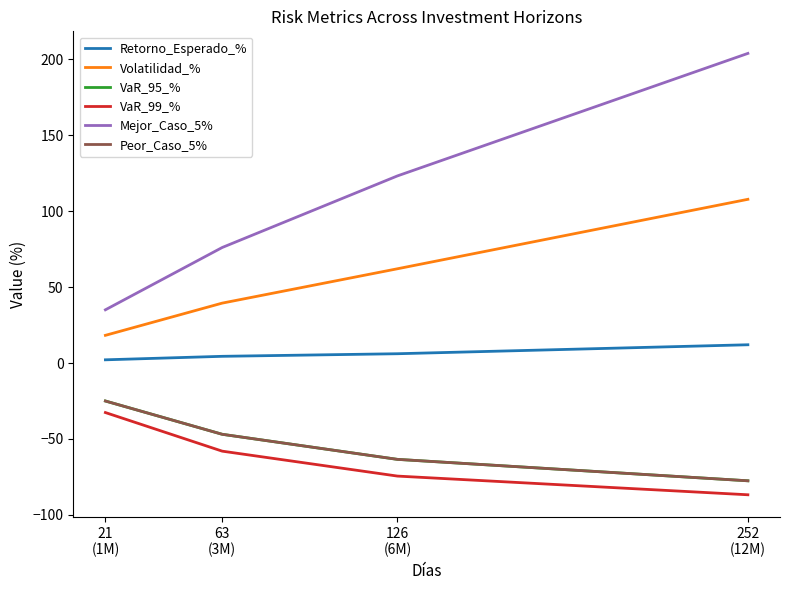

Reading left to right, transcribe all the data shown in this chart.

Retorno_Esperado_%: 21
(1M)=2.1	63
(3M)=4.4	126
(6M)=6.1	252
(12M)=12.0
Volatilidad_%: 21
(1M)=18.2	63
(3M)=39.4	126
(6M)=62.0	252
(12M)=107.7
VaR_95_%: 21
(1M)=-25.0	63
(3M)=-46.9	126
(6M)=-63.4	252
(12M)=-77.5
VaR_99_%: 21
(1M)=-32.6	63
(3M)=-58.0	126
(6M)=-74.4	252
(12M)=-86.7
Mejor_Caso_5%: 21
(1M)=35.0	63
(3M)=76.0	126
(6M)=123.1	252
(12M)=203.7
Peor_Caso_5%: 21
(1M)=-25.0	63
(3M)=-46.9	126
(6M)=-63.4	252
(12M)=-77.5